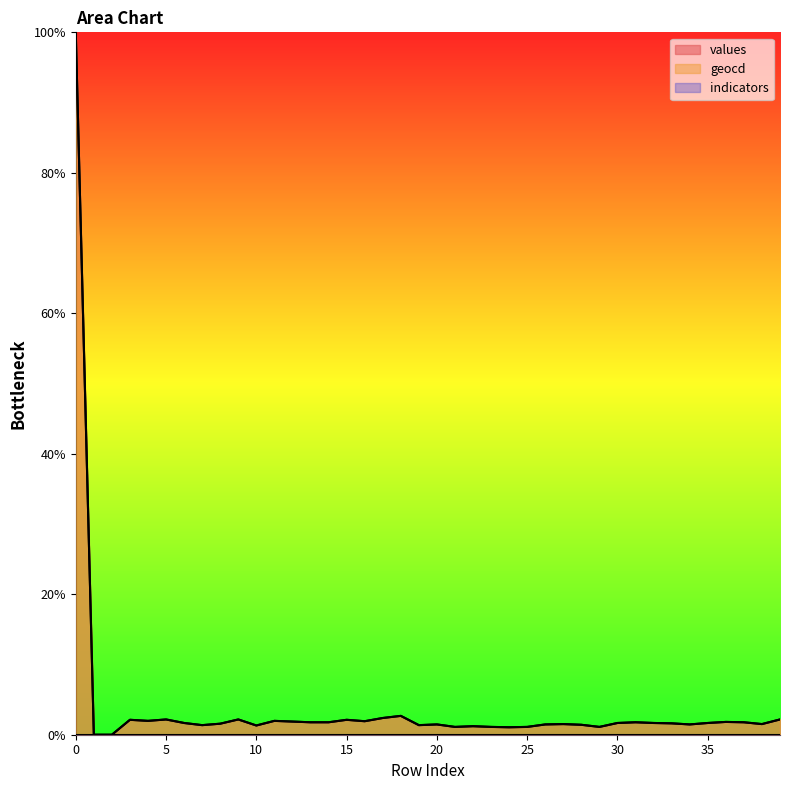

Count the number of categories in the chart.

40